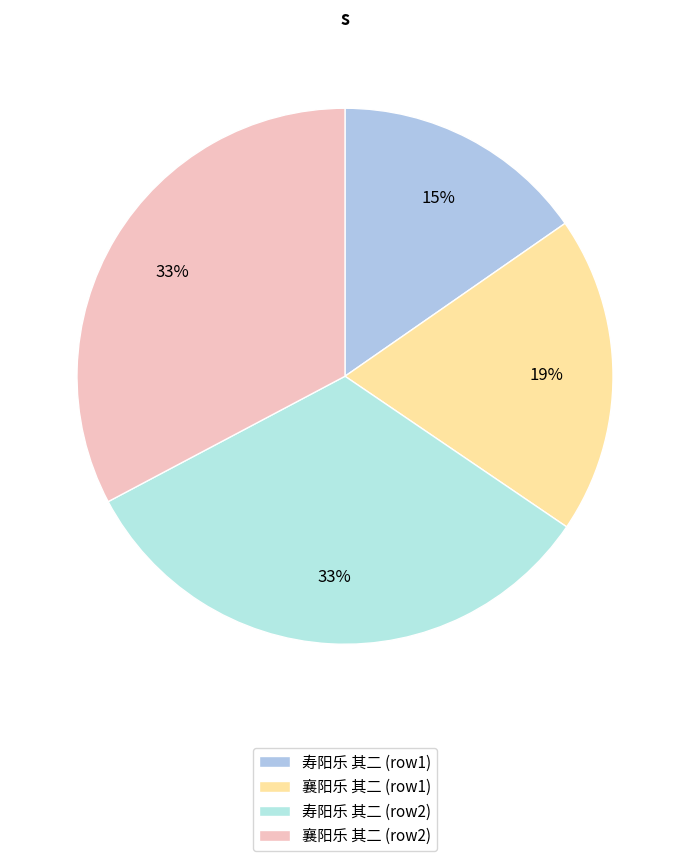

Which category has the smallest portion of the pie?

寿阳乐 其二 (row1)